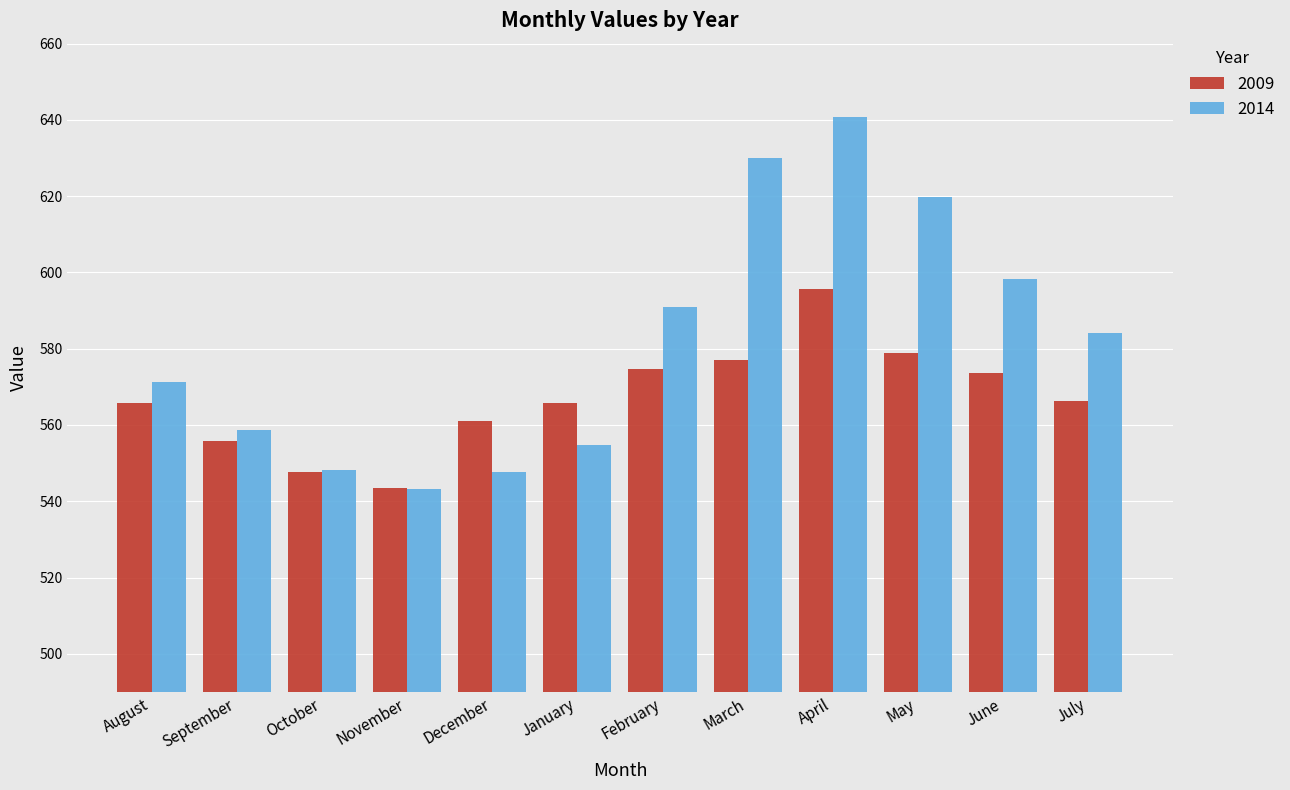

Read the 2009 value at March.

577.0